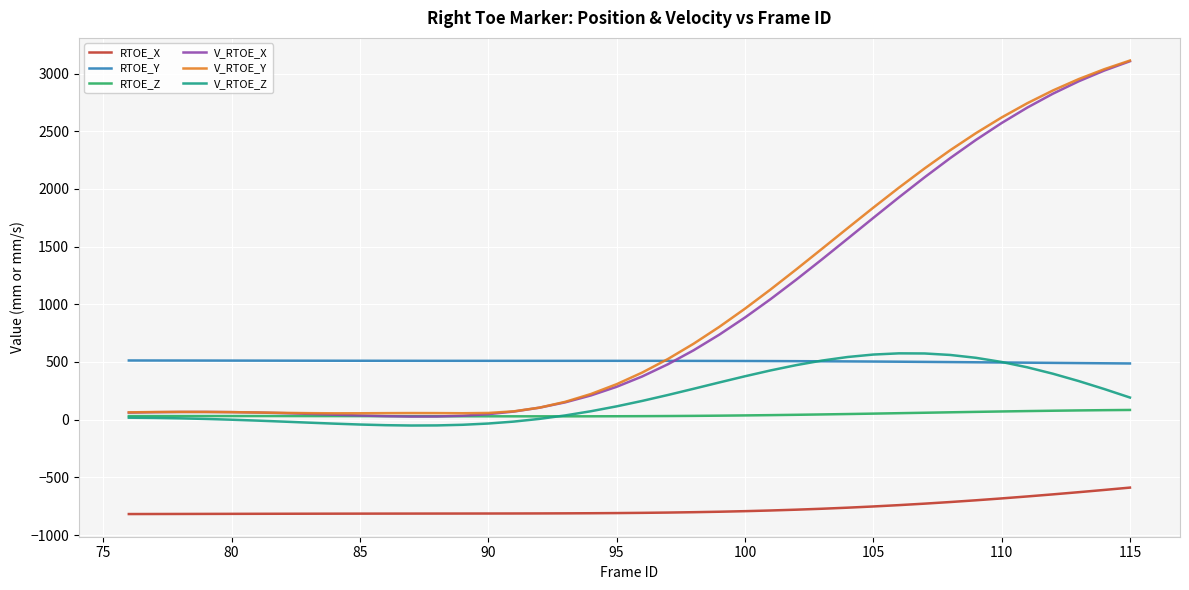

What is the minimum value for RTOE_X?

-817.9